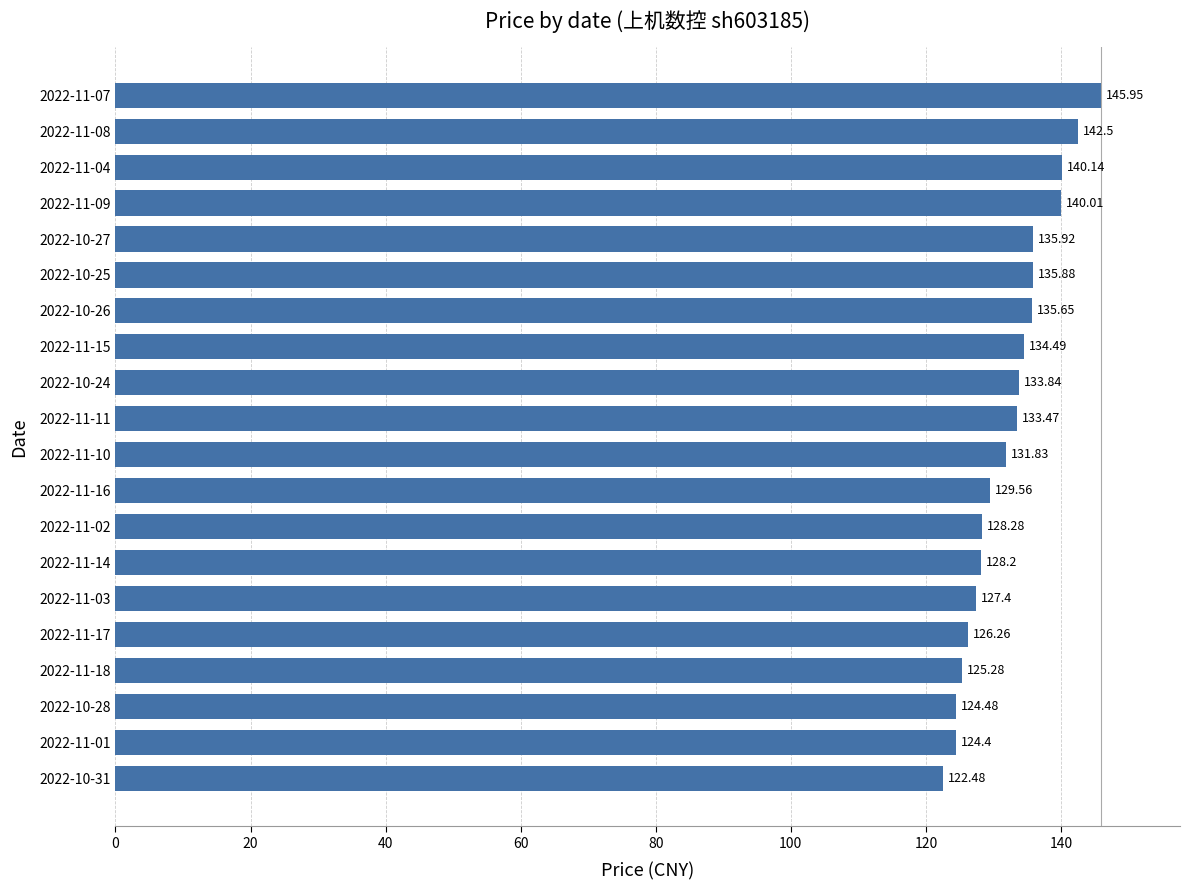

List the labels in order of value, smallest first.

2022-10-31, 2022-11-01, 2022-10-28, 2022-11-18, 2022-11-17, 2022-11-03, 2022-11-14, 2022-11-02, 2022-11-16, 2022-11-10, 2022-11-11, 2022-10-24, 2022-11-15, 2022-10-26, 2022-10-25, 2022-10-27, 2022-11-09, 2022-11-04, 2022-11-08, 2022-11-07